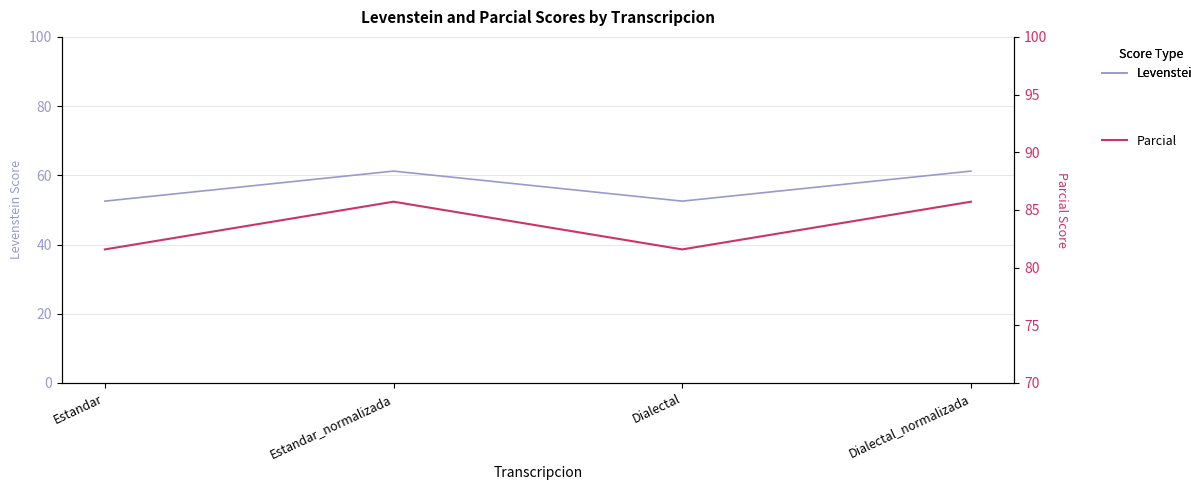

Between Estandar and Dialectal_normalizada, which is larger?

Dialectal_normalizada